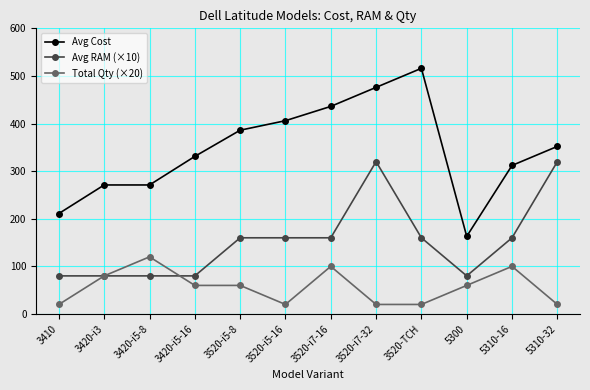

True or false: Avg Cost and Avg RAM (×10) cross at least once.

False